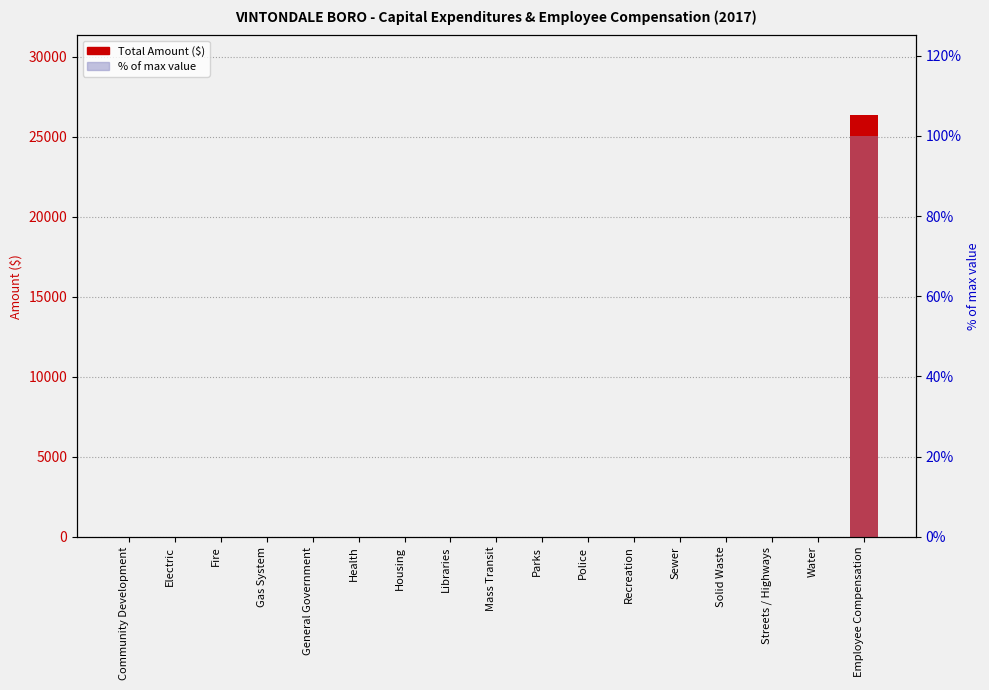

Reading right to left, transcribe all the data shown in this chart.

Total: 26361	0	0	0	0	0	0	0	0	0	0	0	0	0	0	0	0
% of max: 100	0	0	0	0	0	0	0	0	0	0	0	0	0	0	0	0